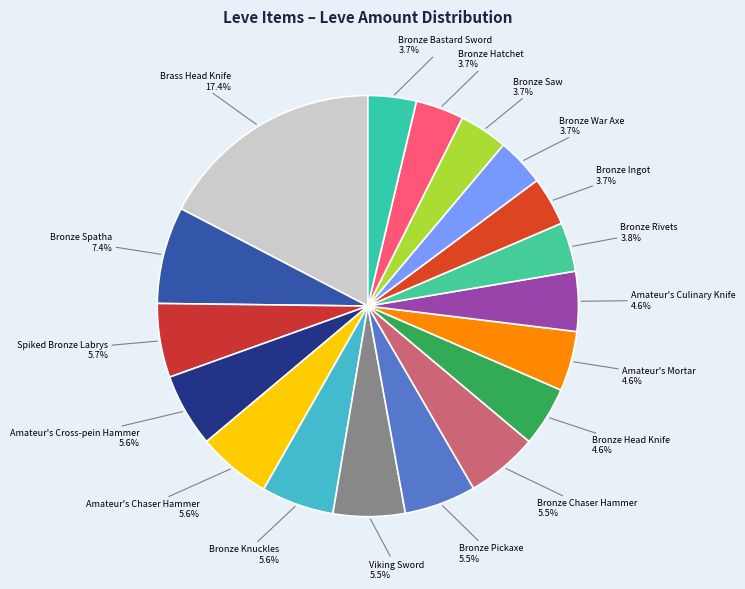

To the nearest percent, what is the average slice percentage?

6%